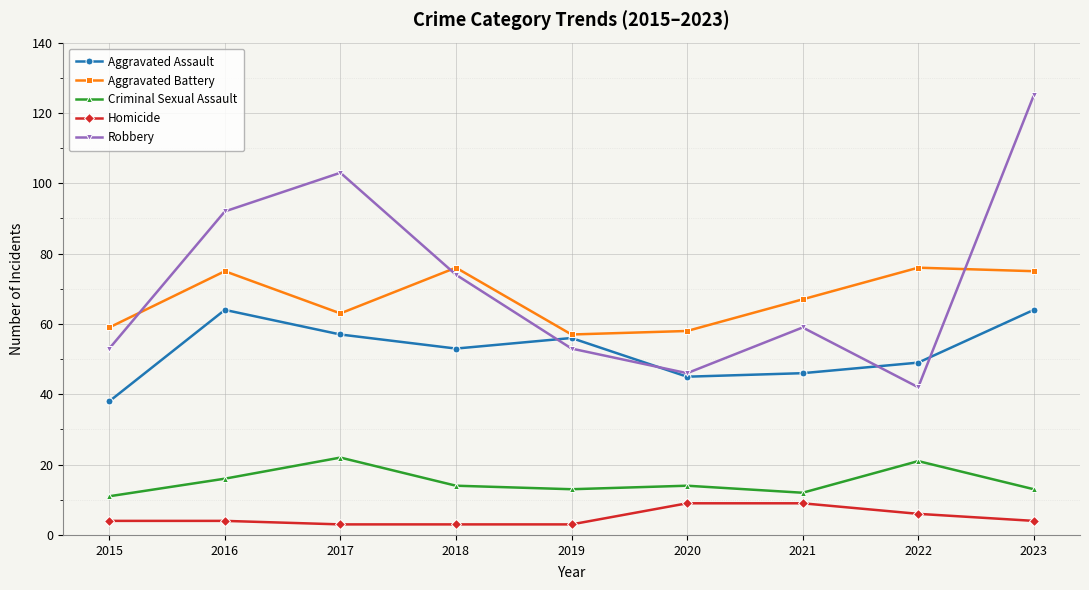

At which category does Robbery reach its first local peak?

2017